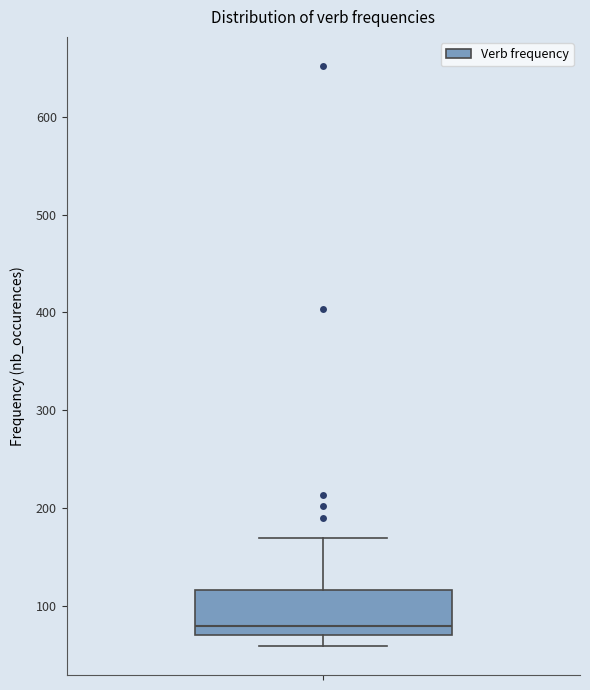

Transcribe this box plot: give where the median line is, the range the box spans, and where the two whiskers end, as read against the y-axis. The values are not printed on the chart, so give them approximately, as read against the axis.

median 80, box 70 to 120, whiskers 60 to 170